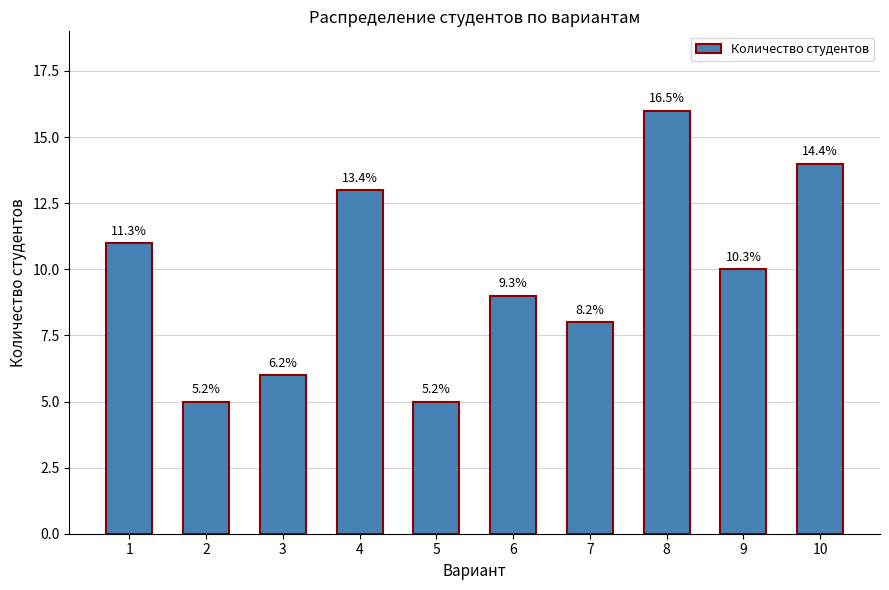

List the labels in order of value, smallest first.

2, 5, 3, 7, 6, 9, 1, 4, 10, 8